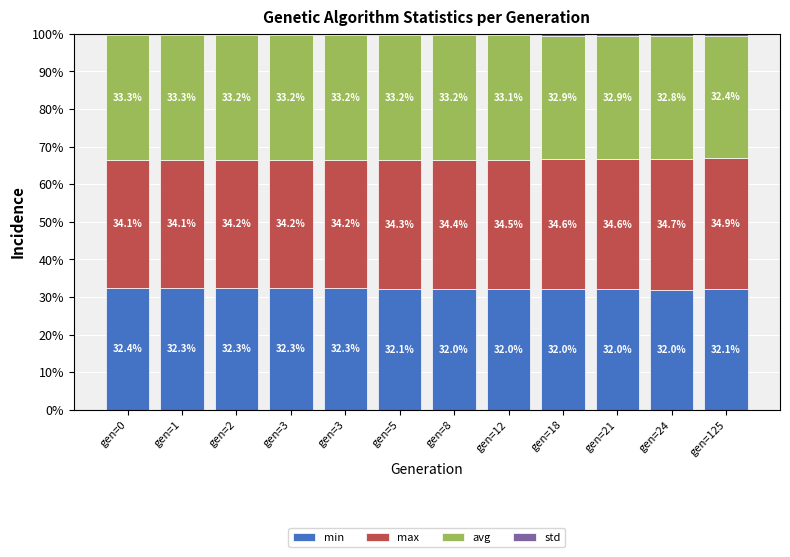

Does the chart contain stacked bars?

Yes